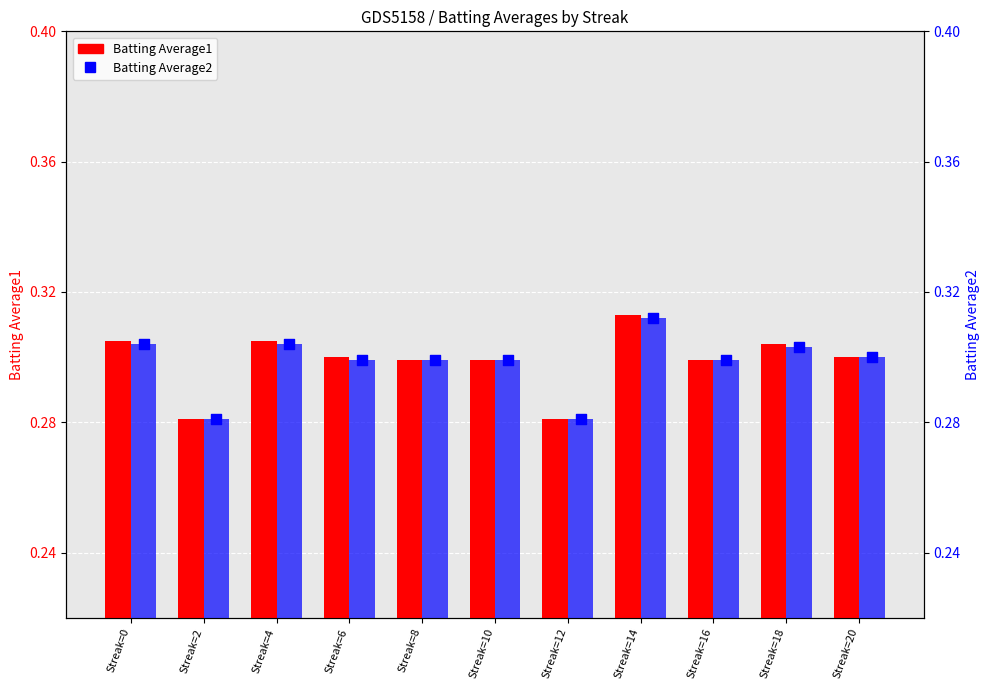

What is the total value across all series at Streak=10?

0.6